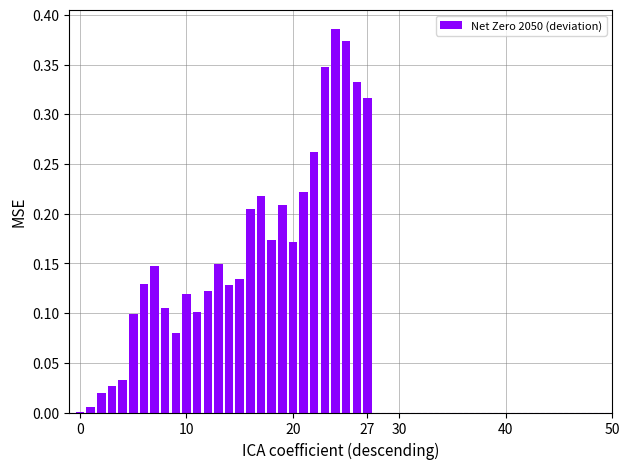

What is the sum of all values?

4.6